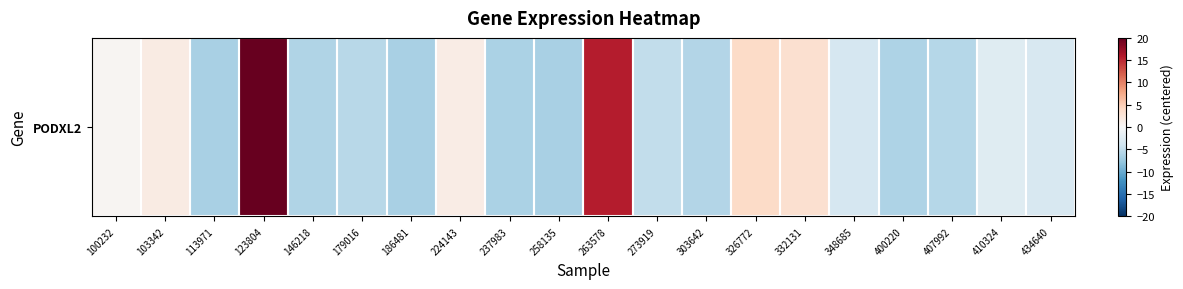

Where does the data first go above -3?

100232